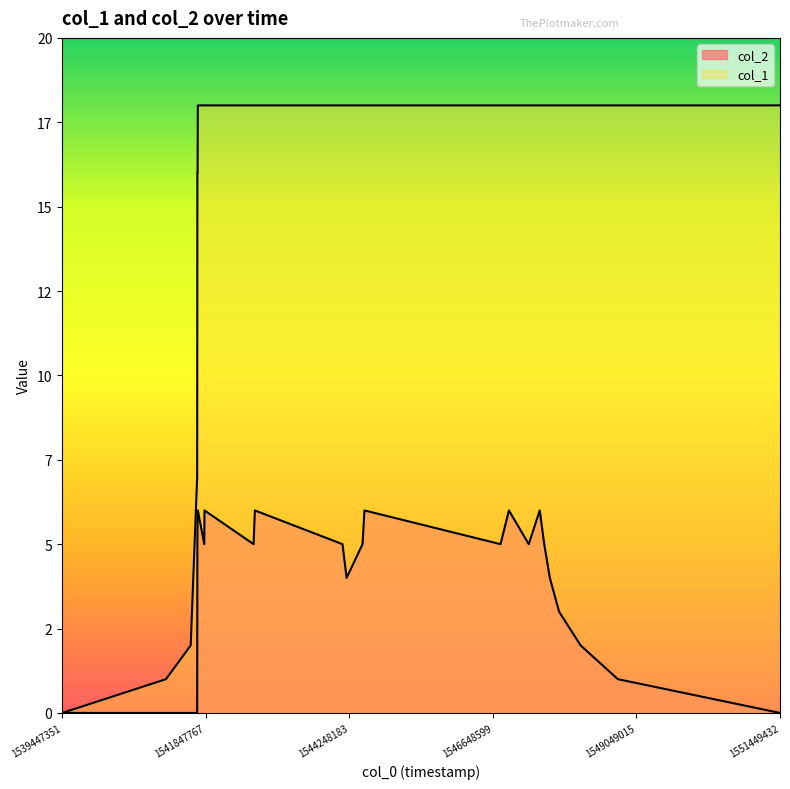

Is the value of col_1 at 22 greater than the value of col_2 at 17?

Yes